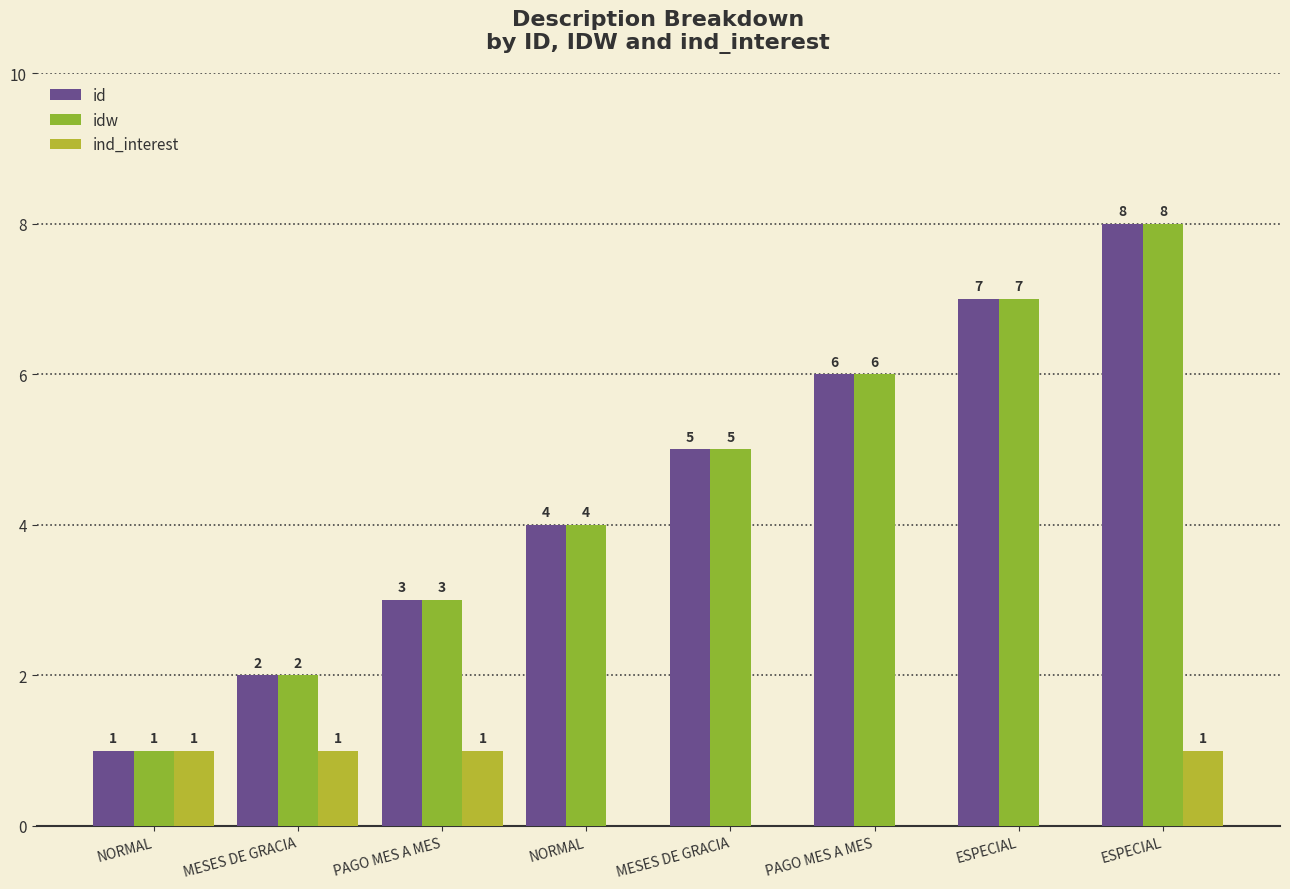

What is the label of the 3rd bar from the right?

PAGO MES A MES